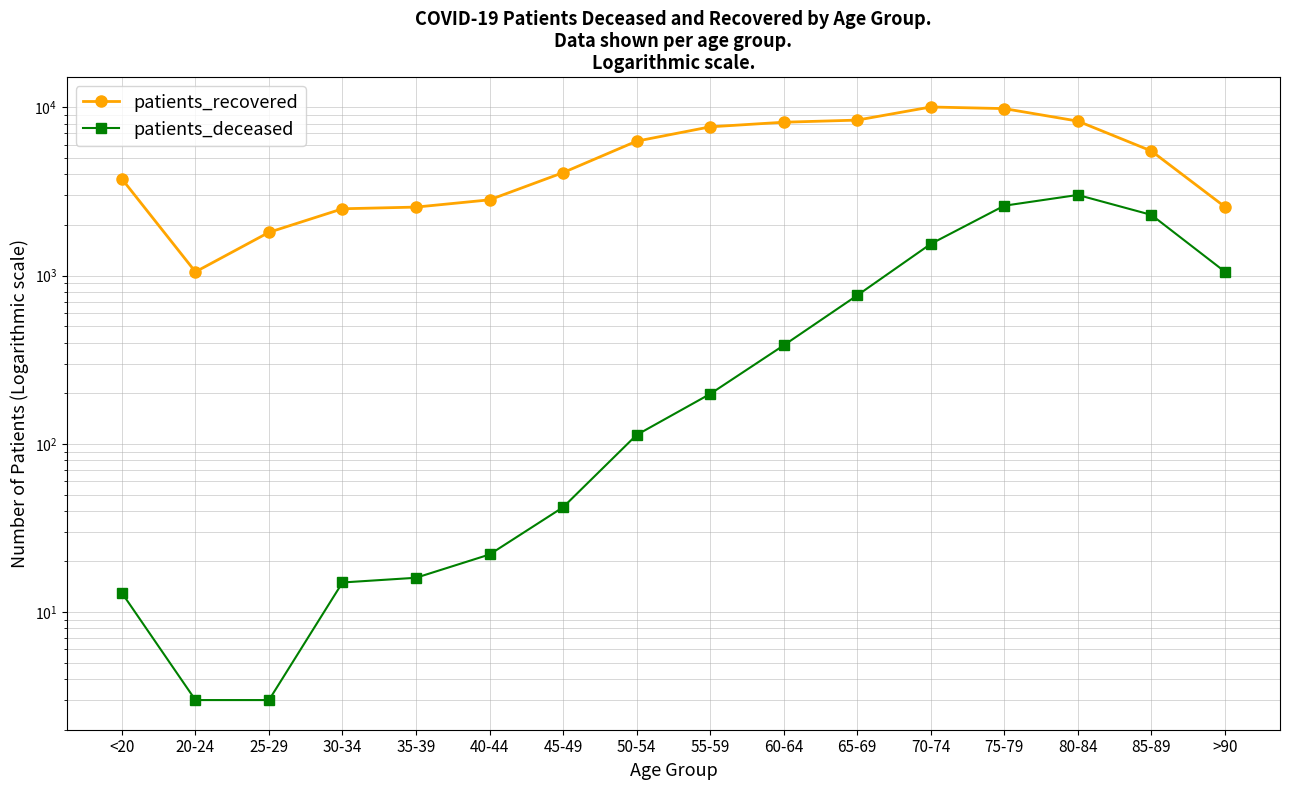

Reading left to right, list all the values displayed in this chart.

patients_recovered: 3757	1053	1809	2497	2555	2822	4095	6299	7664	8163	8403	10056	9836	8289	5509	2567
patients_deceased: 13	3	3	15	16	22	42	113	198	385	763	1543	2604	3017	2297	1056